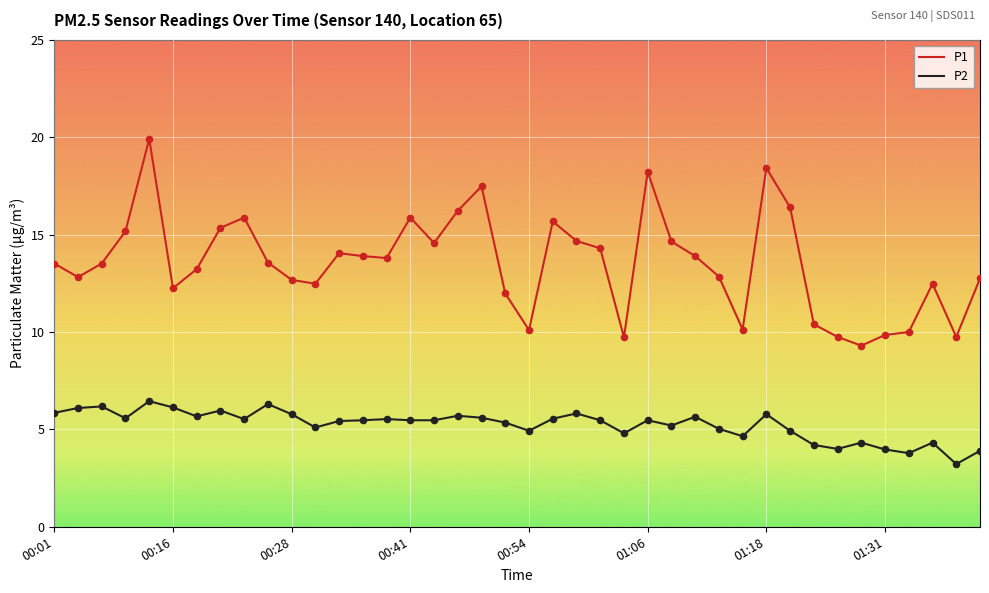

Which series has the largest total across all categories?

P1